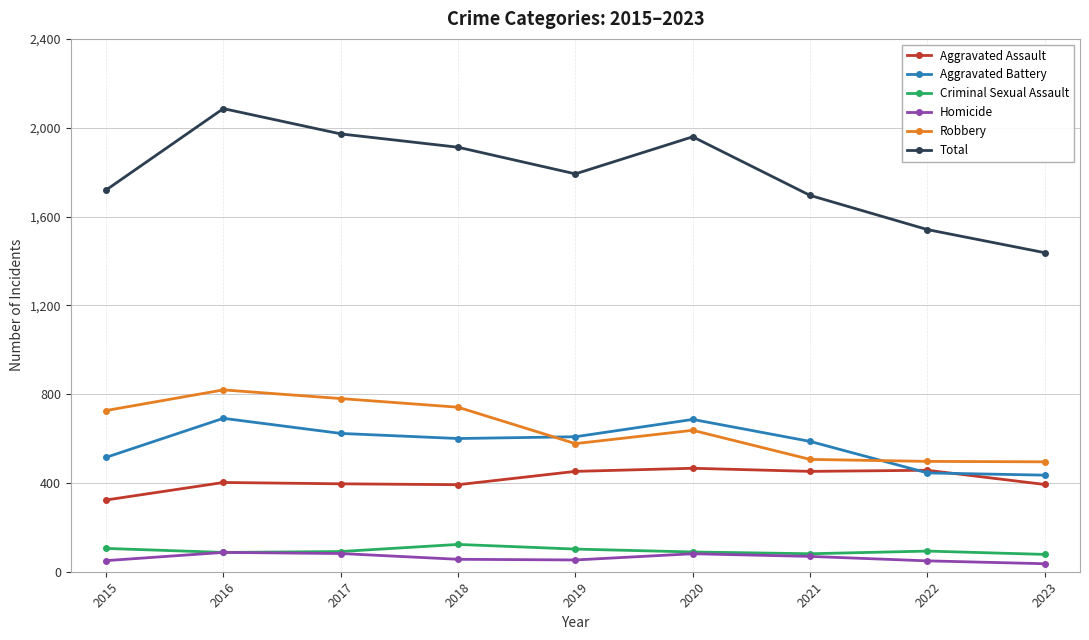

Between 2017 and 2020, which series saw the biggest shift?

Robbery